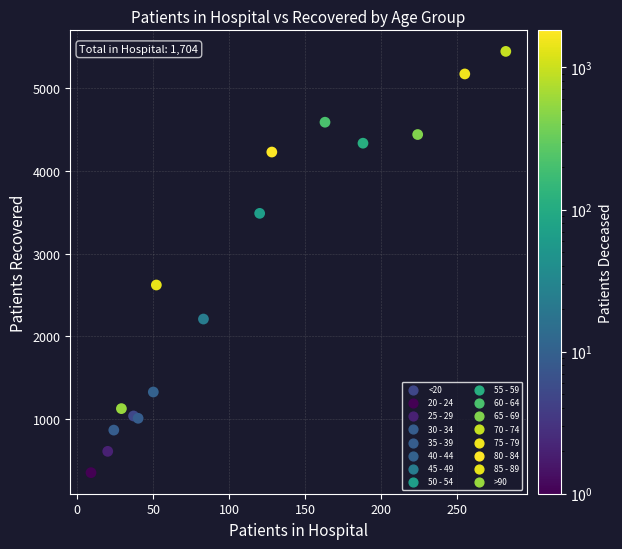

What Y value in the scatter plot is closest to 2898?

2620